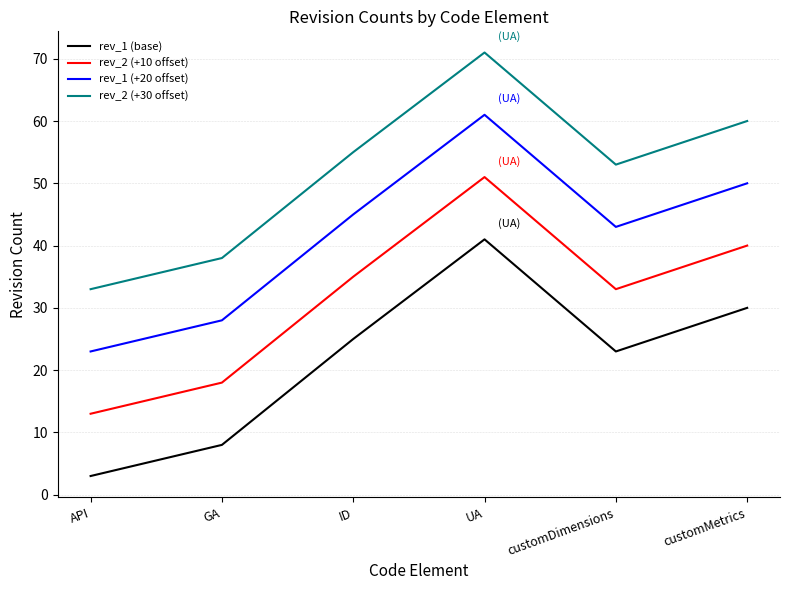

What position from the right is customMetrics?

1